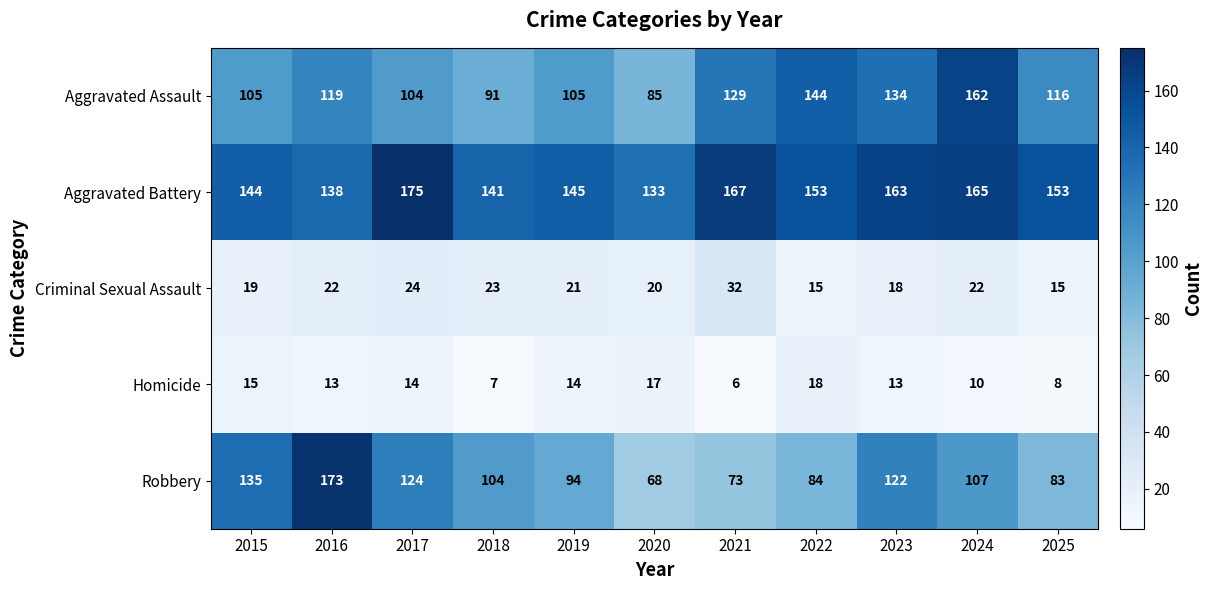

What is the spread (max minus min) of values at 2023?

150